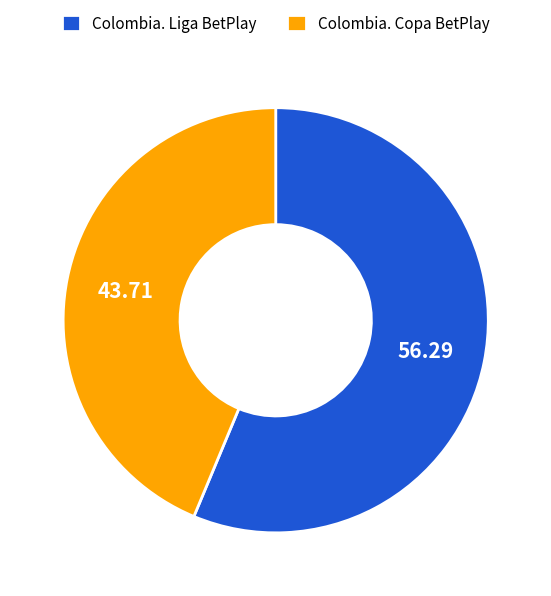

Is it true that Colombia. Copa BetPlay is 51% of the pie?

False